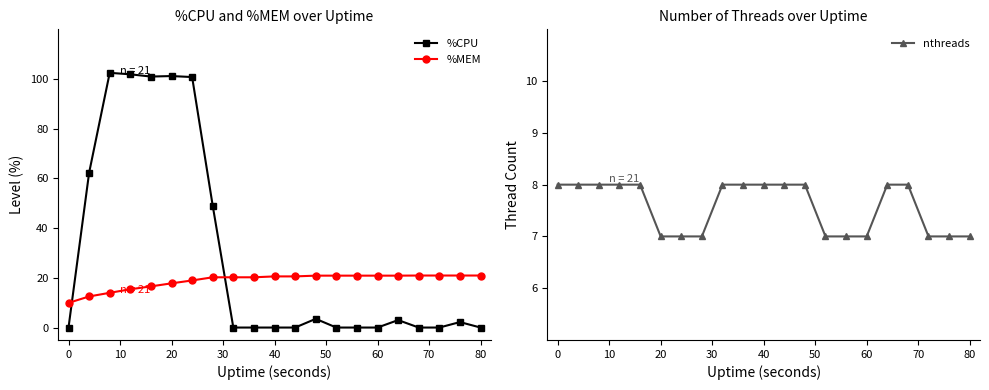

How many lines are shown in the chart?

3